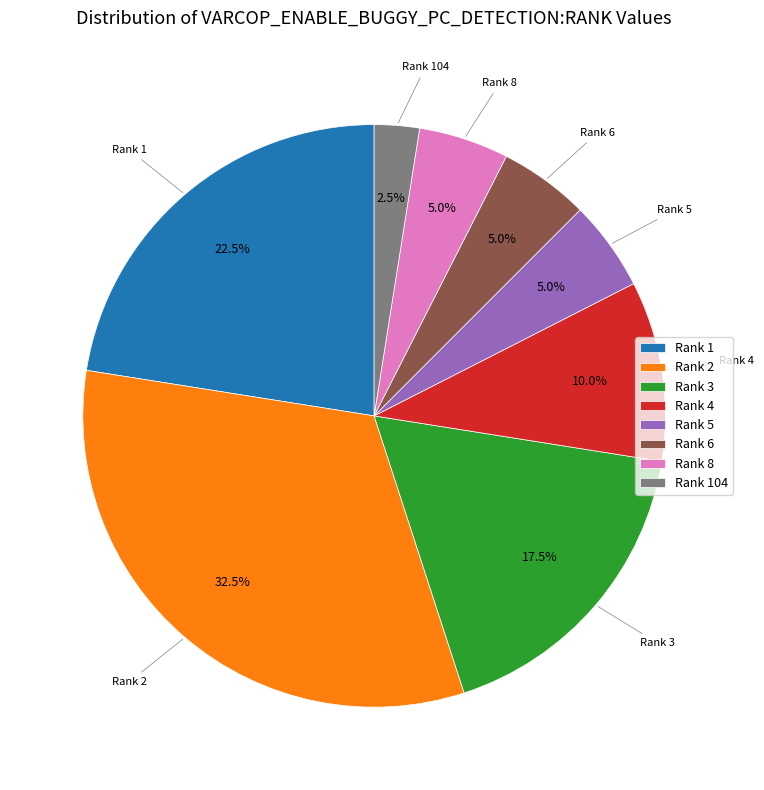

To the nearest percent, what is the difference between the largest and smallest slice percentages?

30%